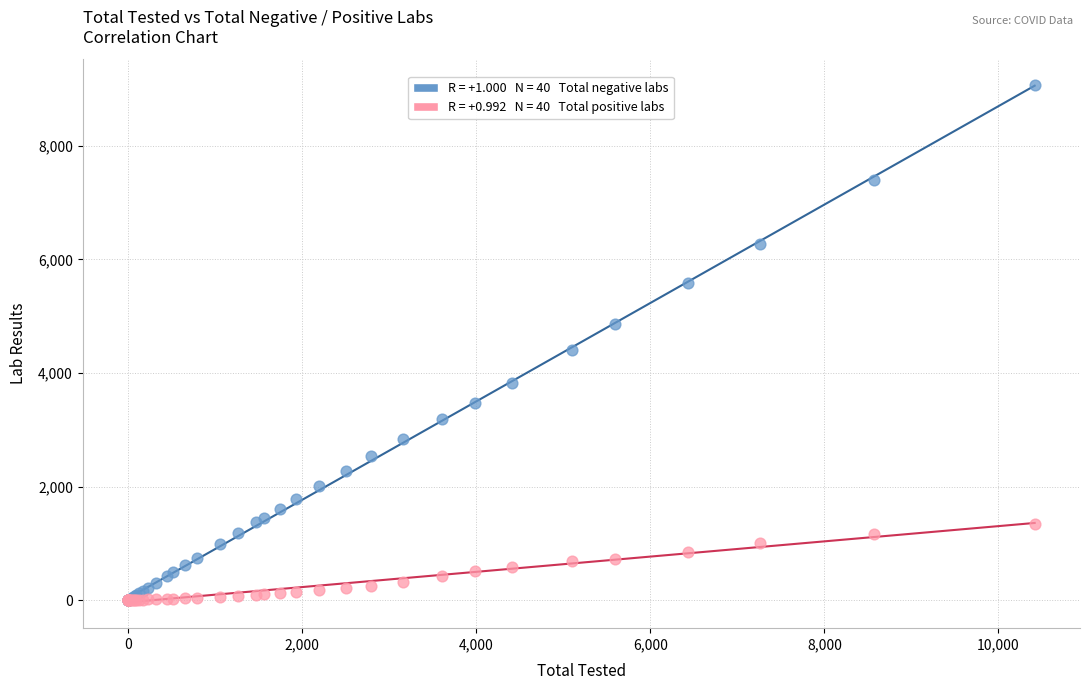

Across all series, what Y value is closest to 4532?

4412